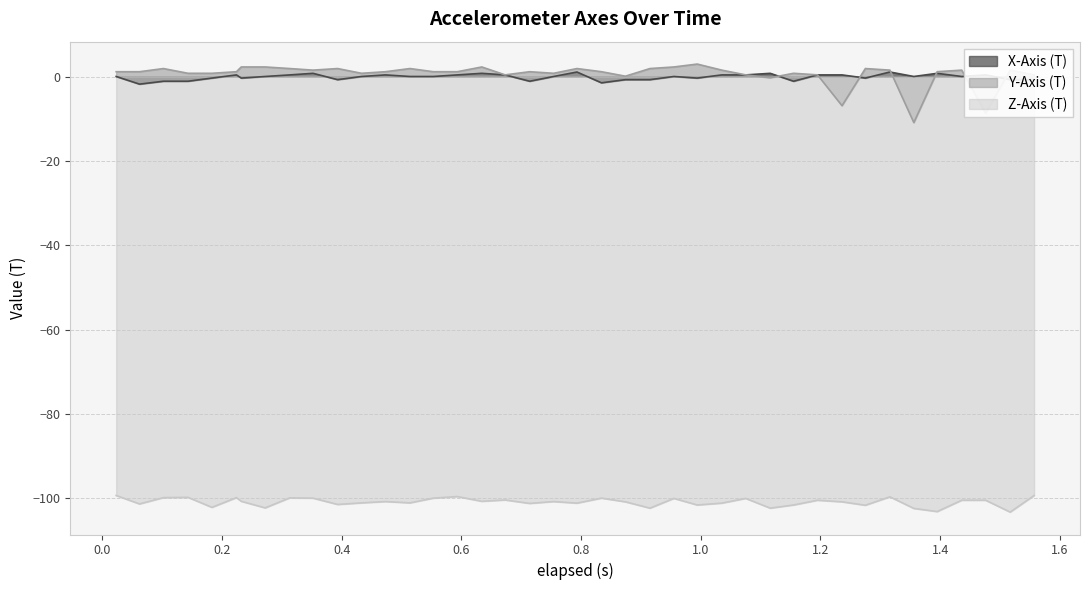

What is the value of the X-Axis (T) point at the 7th from the left?

-0.4